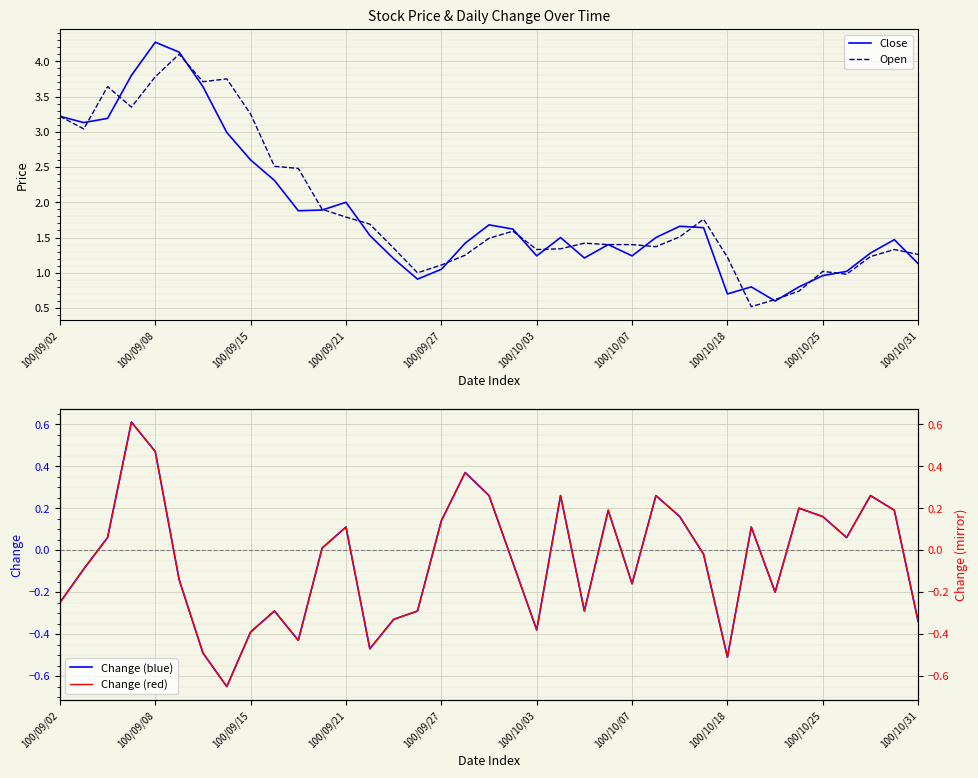

What is the minimum value for Change (red)?

-0.7